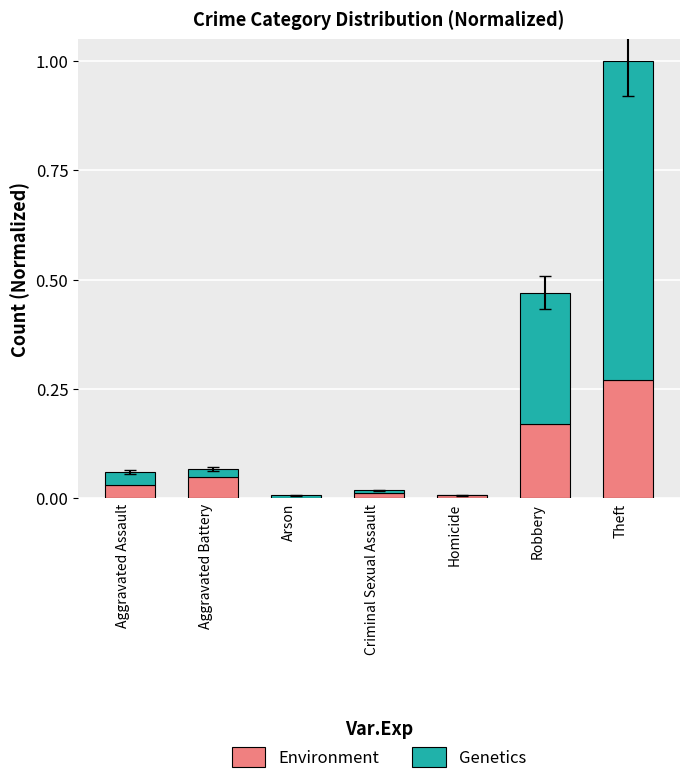

At which category is the sum across all series the highest?

Theft